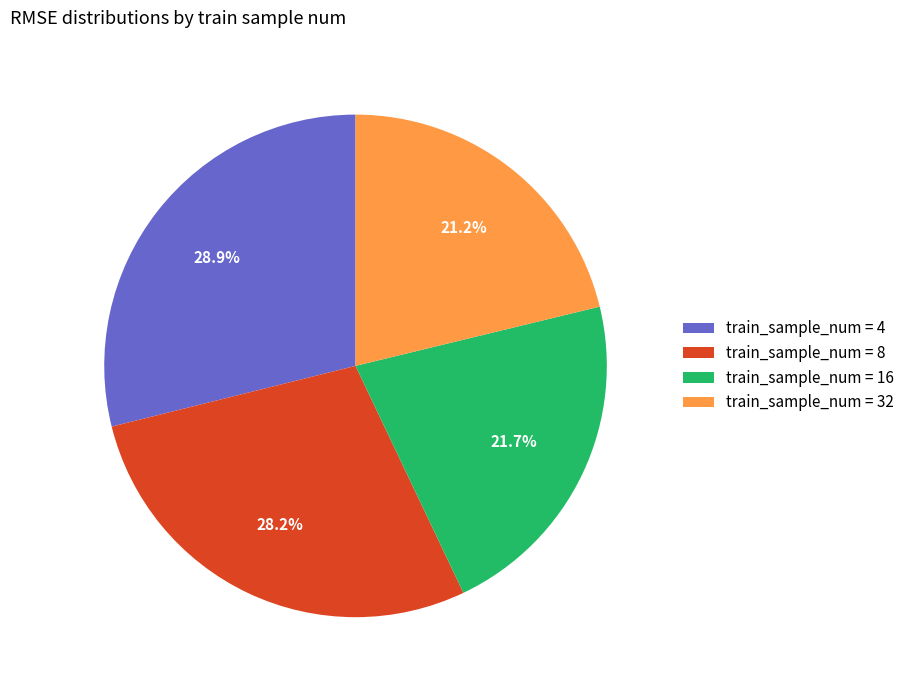

Count the number of slices in the pie.

4